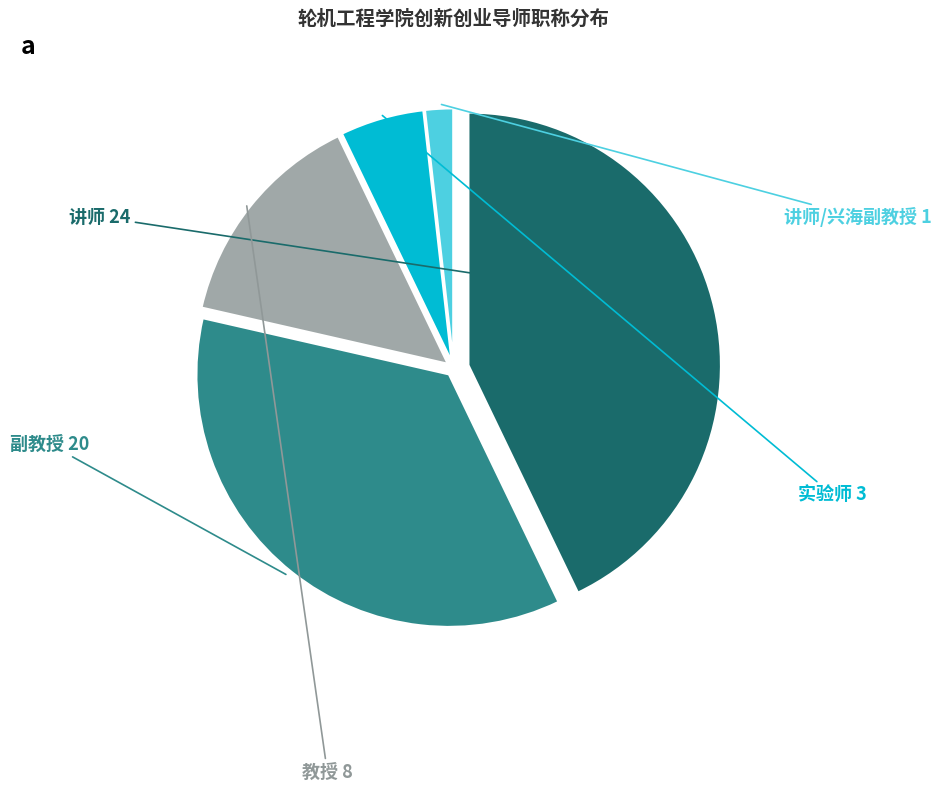

Rank the categories by value from lowest to highest.

讲师/兴海副教授, 实验师, 教授, 副教授, 讲师